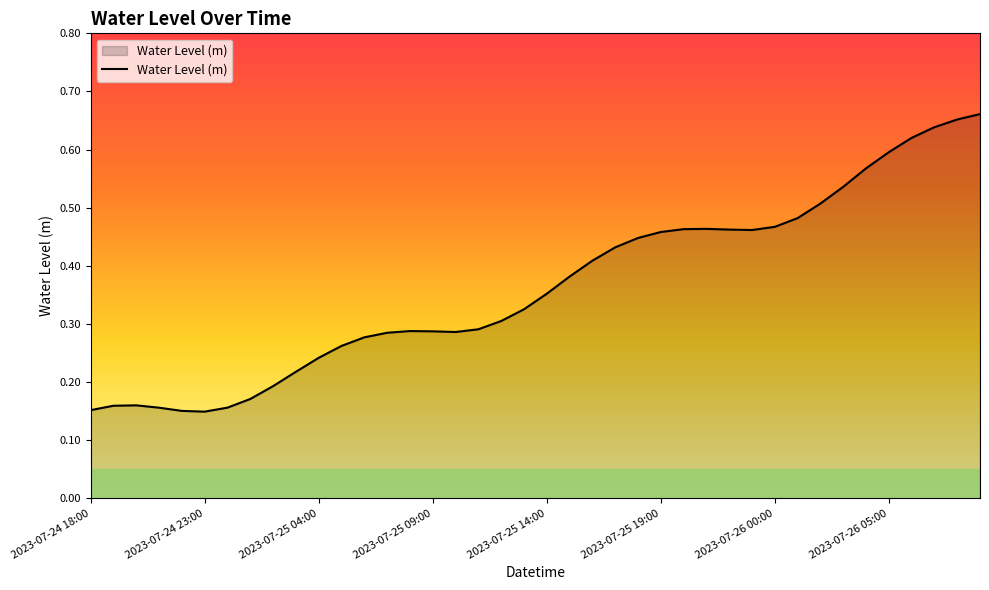

How many lines are shown in the chart?

1